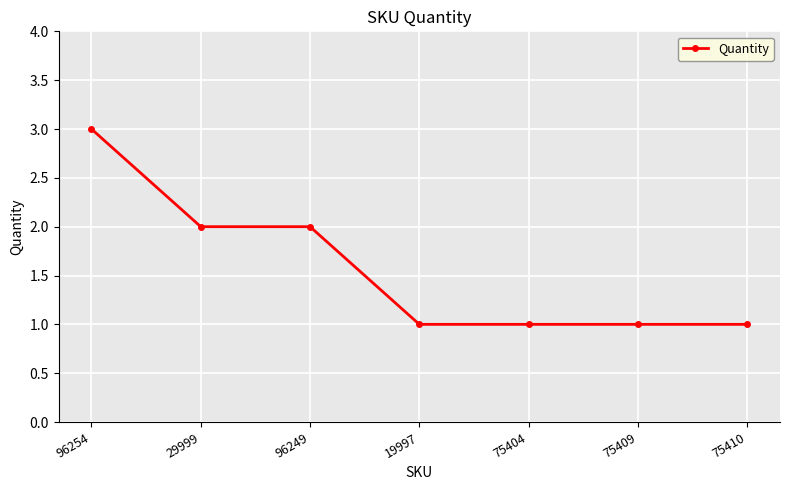

Is this an area chart (filled region under the line)?

No